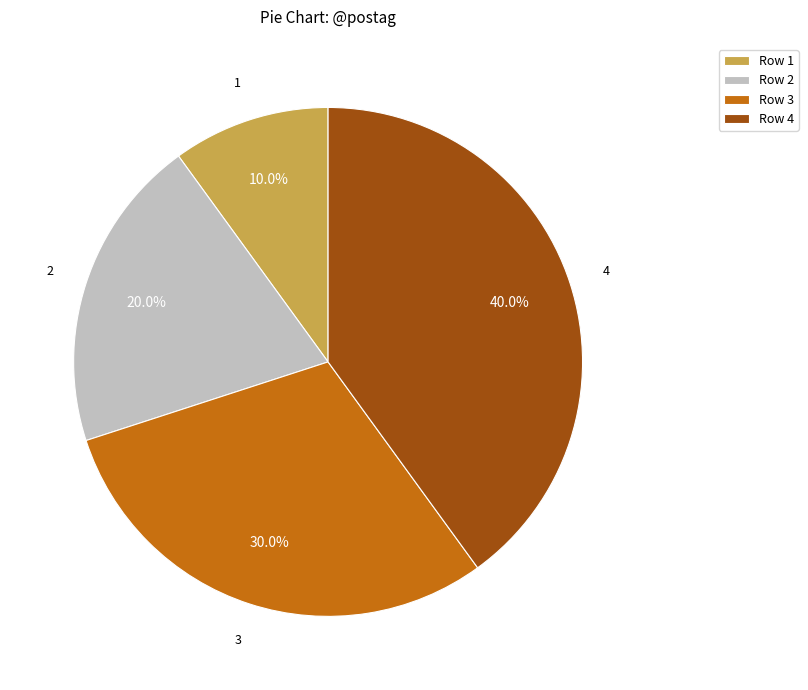

Rank the categories by value from highest to lowest.

Row 4, Row 3, Row 2, Row 1